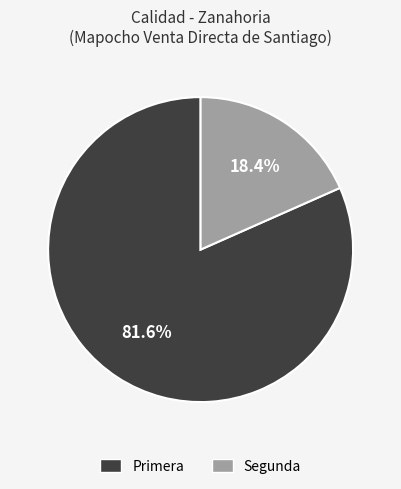

To the nearest percent, what percentage of the pie is Segunda?

18%